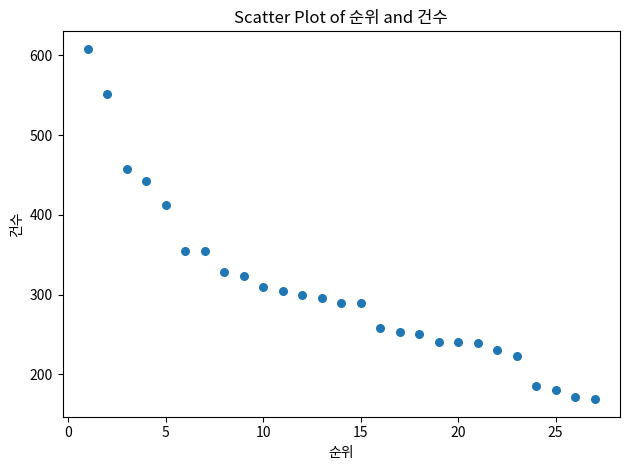

What is the range of Y values (max minus min)?

439